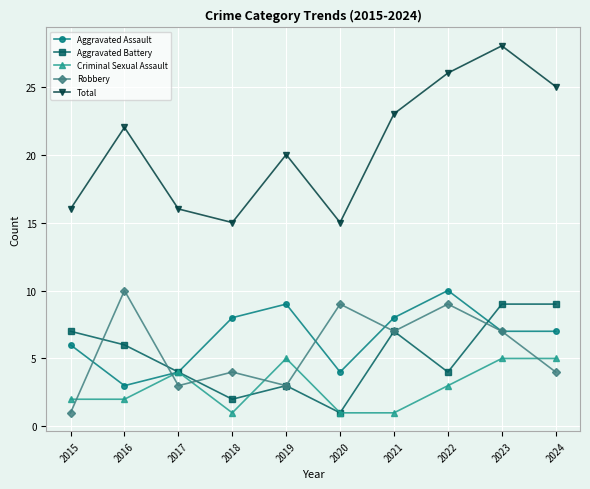

The value of Robbery at 2023 is 7. True or false?

True